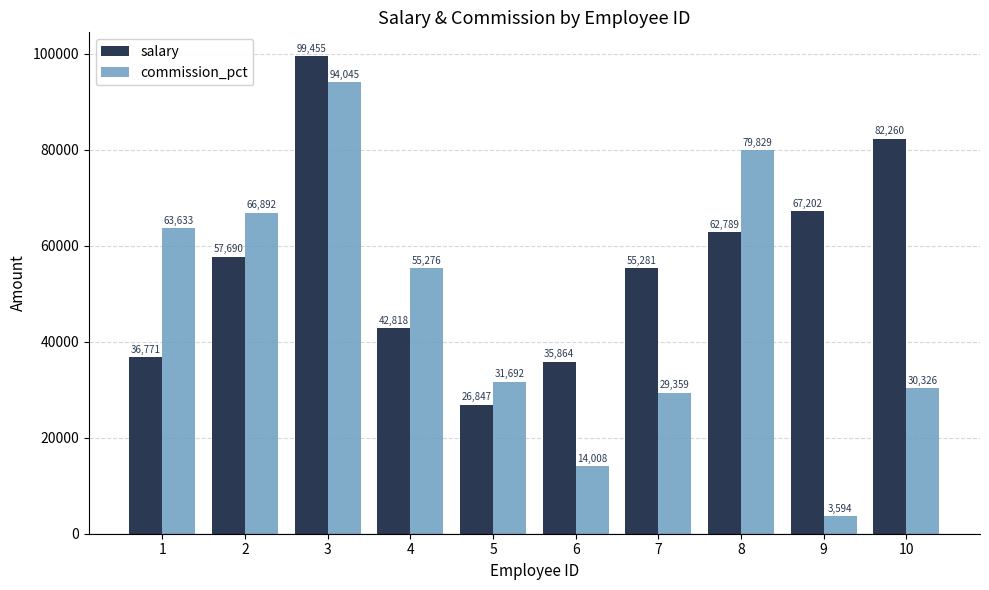

The salary series shows 48834 at 1. True or false?

False